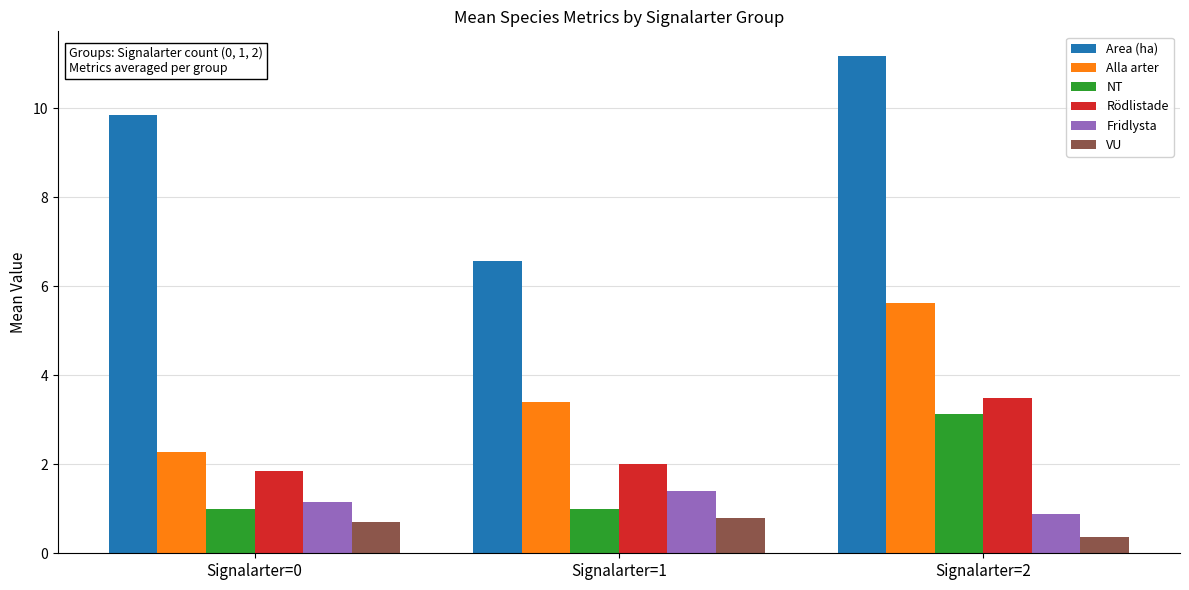

Where does the Area (ha) series first go above 9?

Signalarter=0